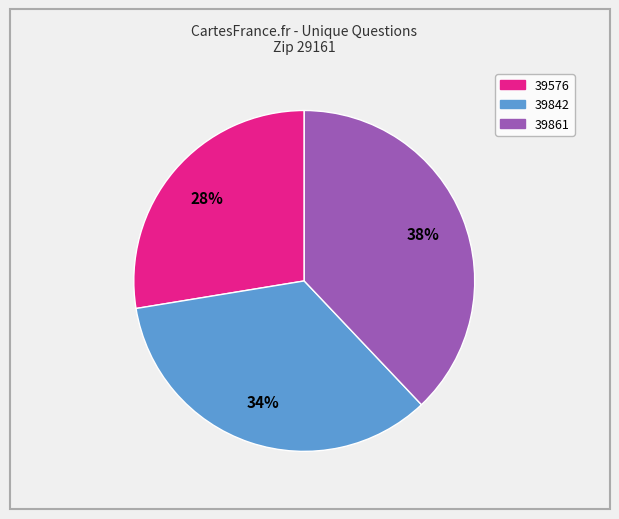

True or false: 39861 accounts for 46% of the total.

False